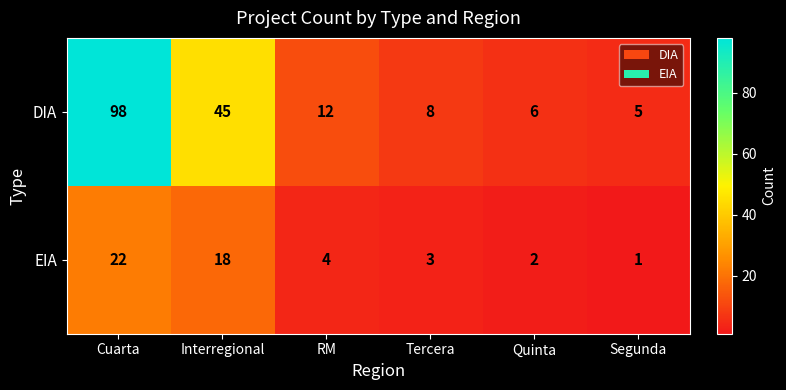

Which series has the largest total across all categories?

DIA